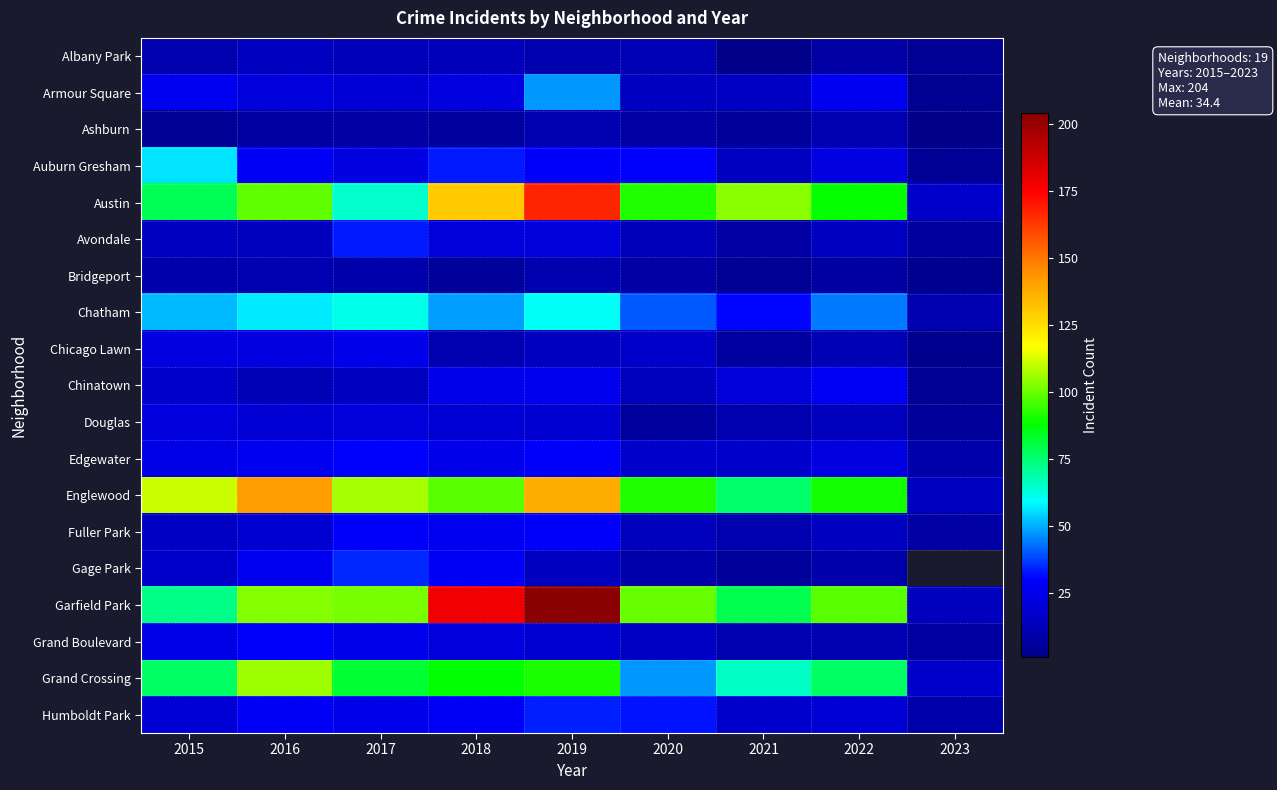

Is it true that Avondale equals 13.0 at 2020?

True